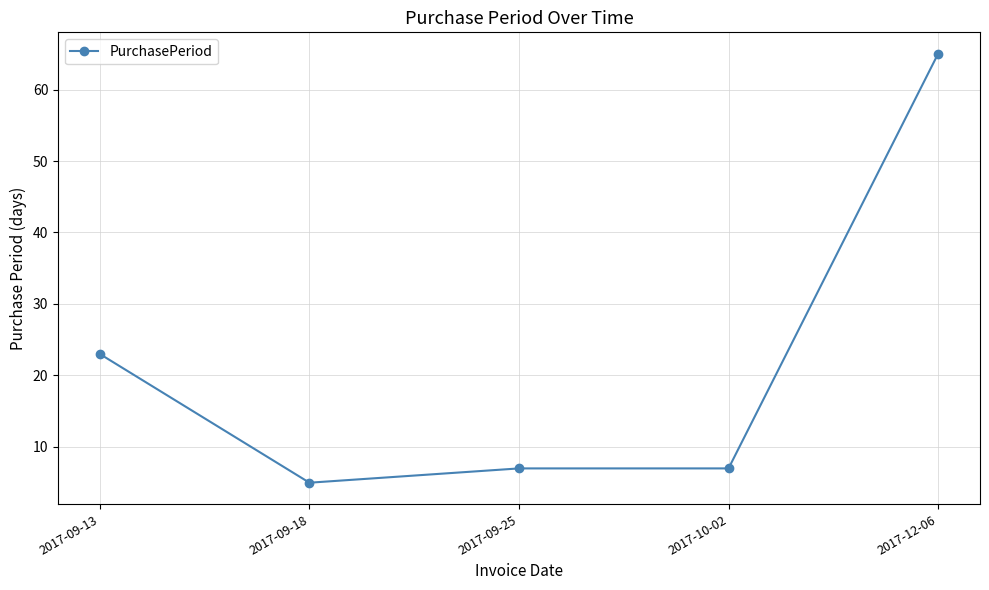

What is the label of the 5th point from the left?

2017-12-06